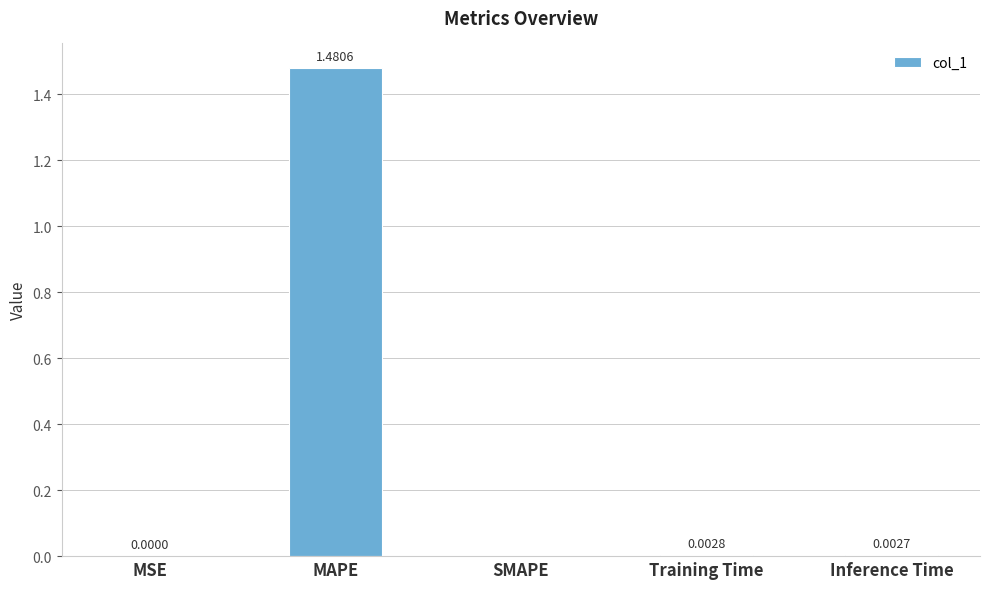

Which label corresponds to the largest value in the chart?

MAPE